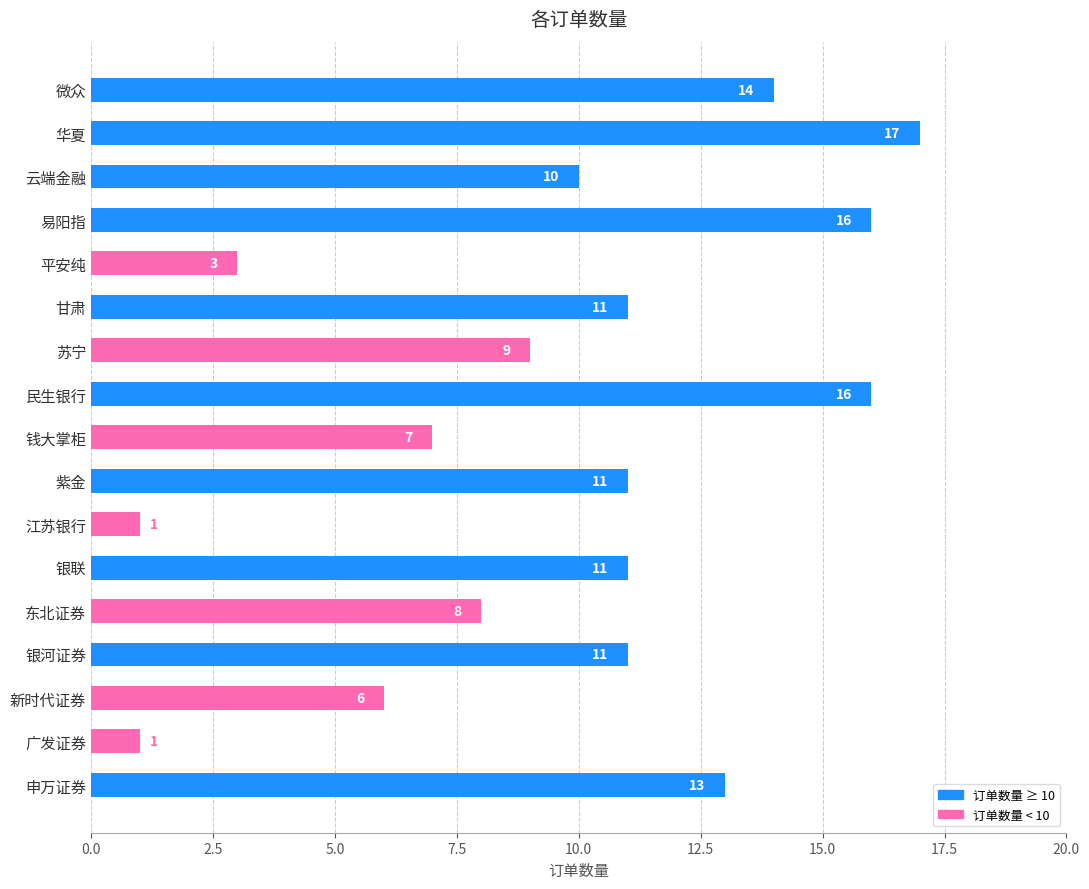

What is the greatest value displayed?

17